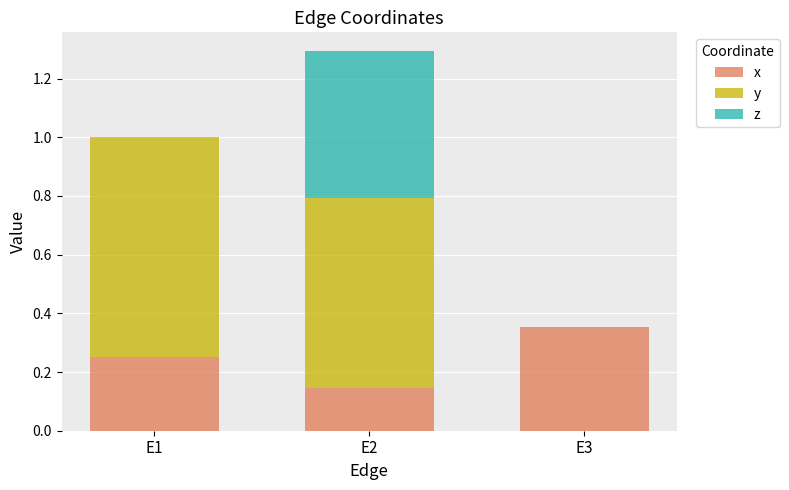

At which category is the sum across all series the highest?

E2